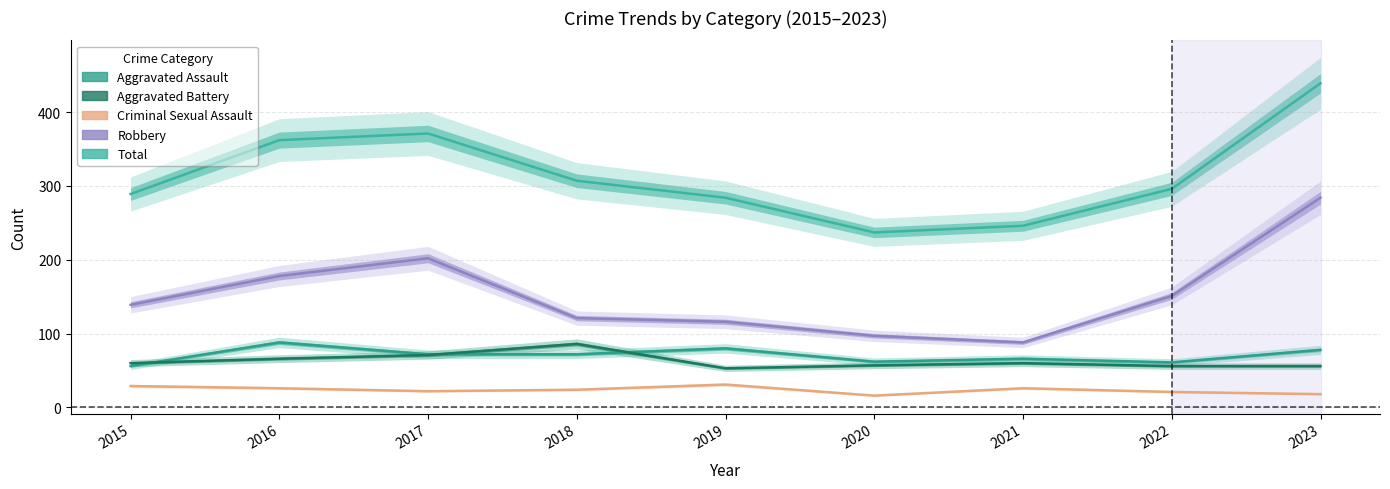

At which label does Aggravated Battery first exceed 60?

2016